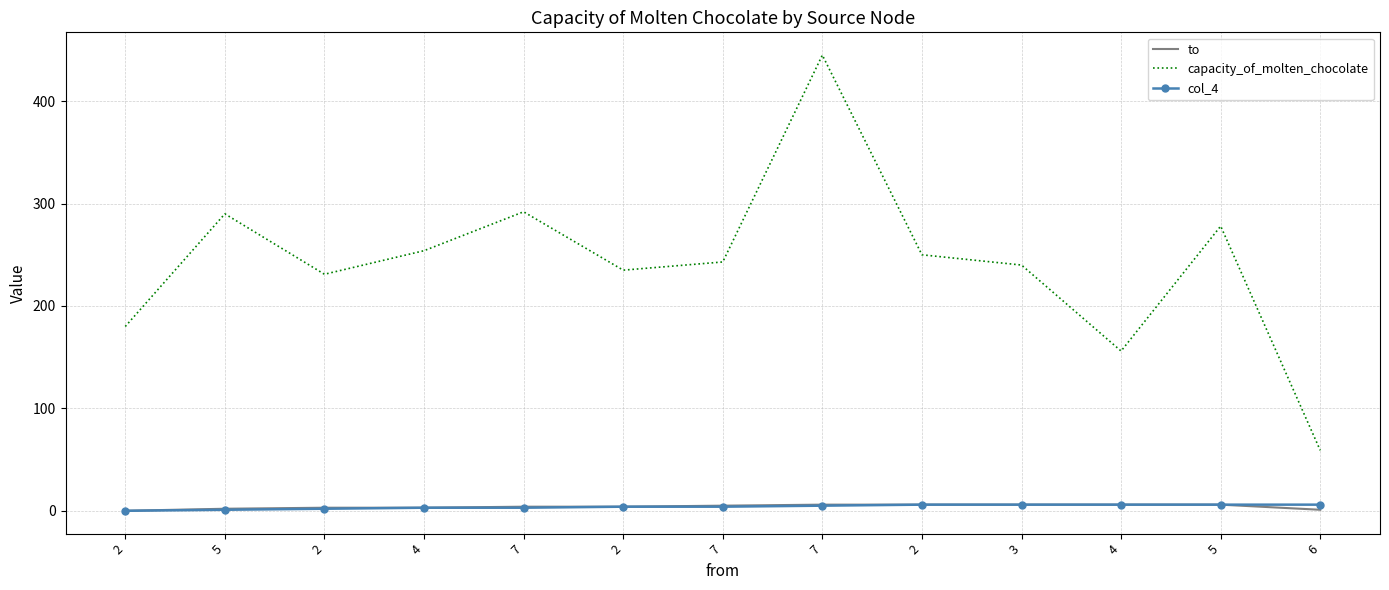

What is the value of the to point at the 8th from the left?

4